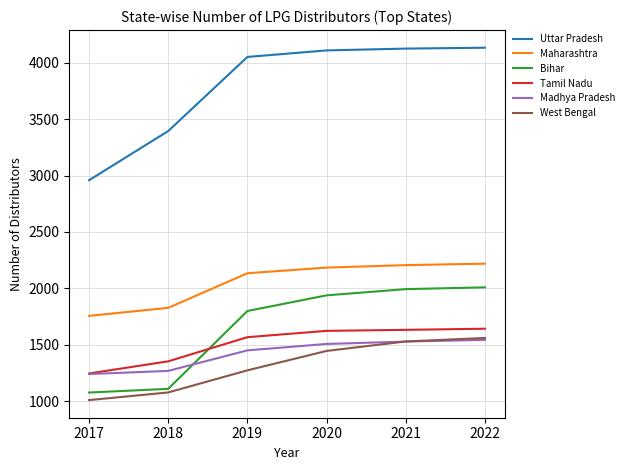

What is the total value across all series at 2021?

13014